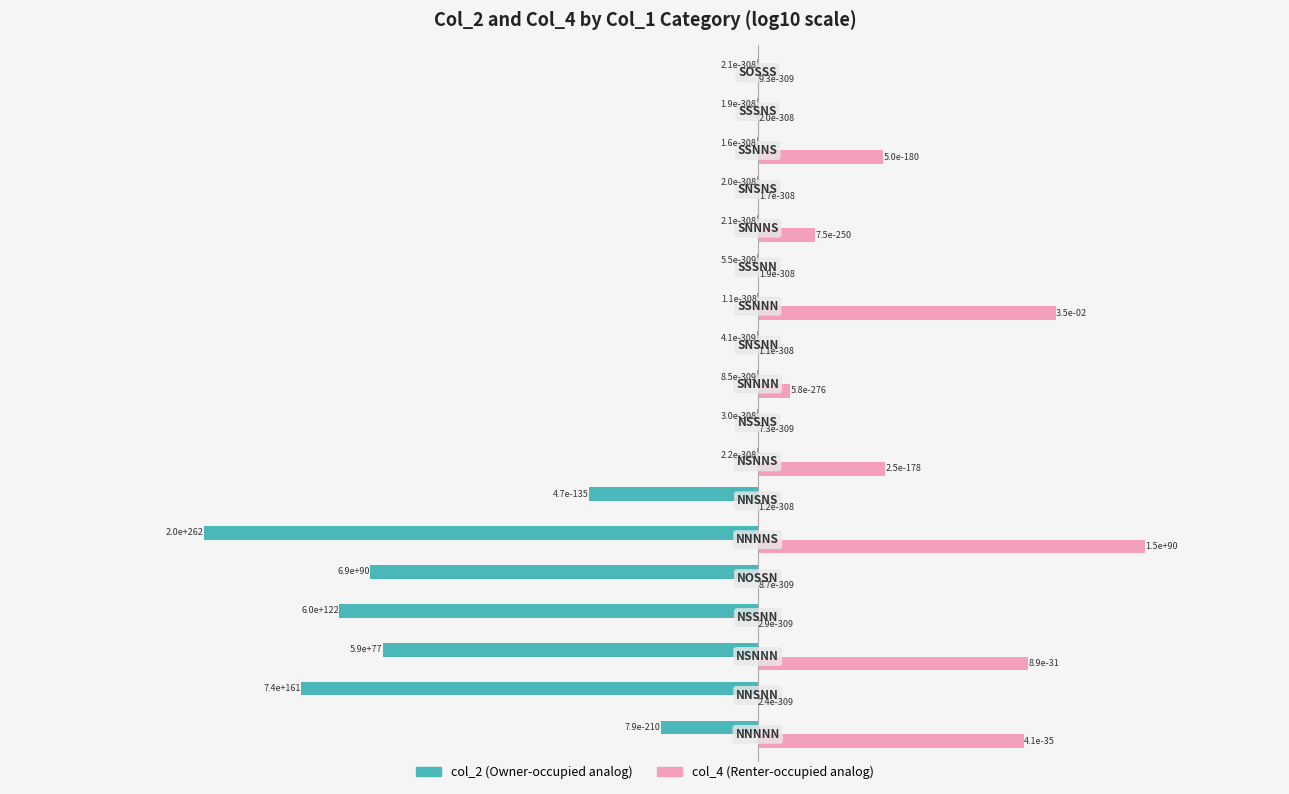

What is the greatest value displayed?

398.8